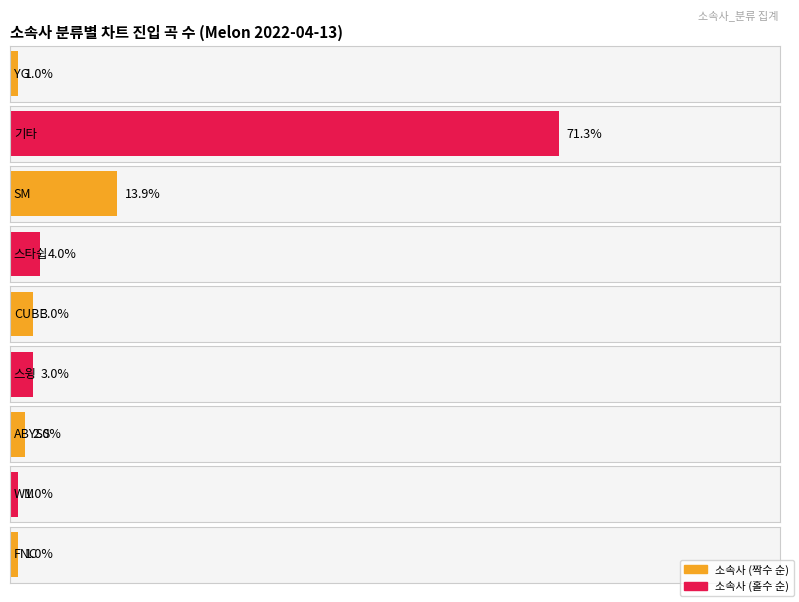

Rank the categories by value from highest to lowest.

기타, SM, 스타쉽, CUBE, 스윙, ABYSS, YG, WM, FNC